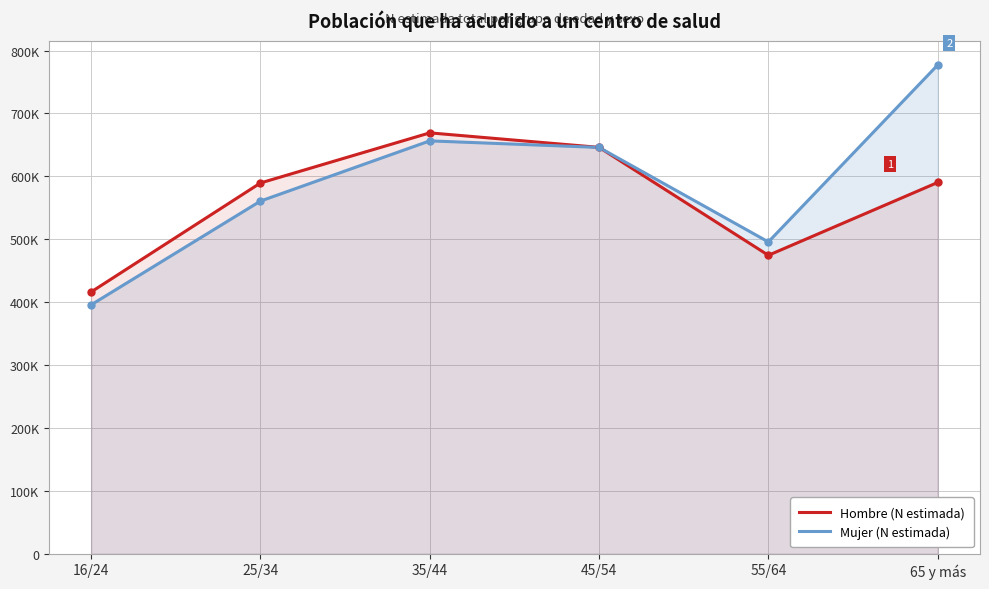

What position from the right is 45/54?

3